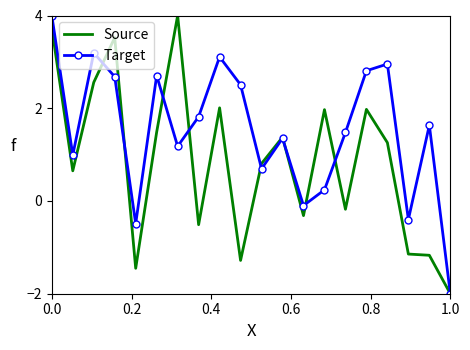

In Target, how many points are lower than both neighbors (excluding endpoints)?

6